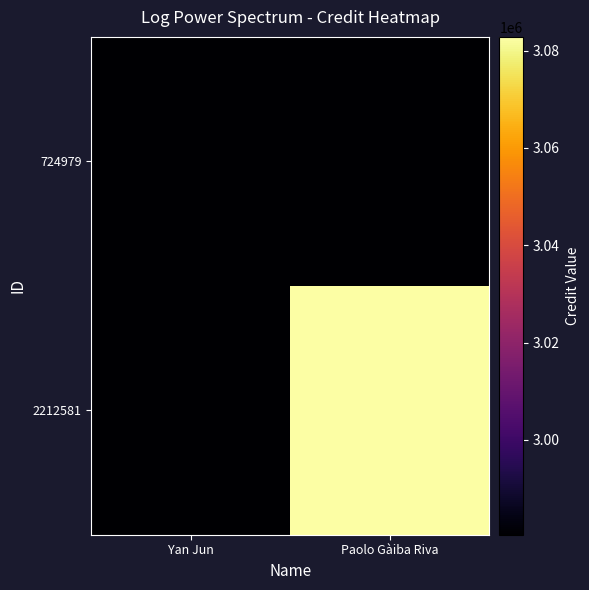

What is the maximum value shown in the chart?

3082836